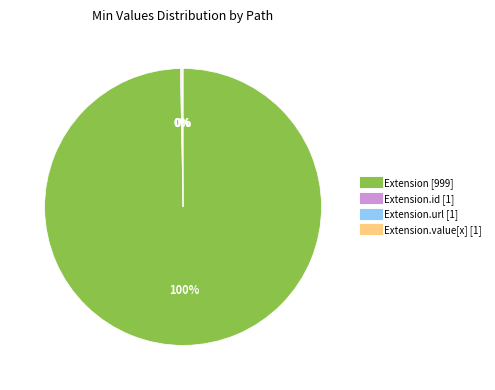

Does any single category account for the majority?

Yes